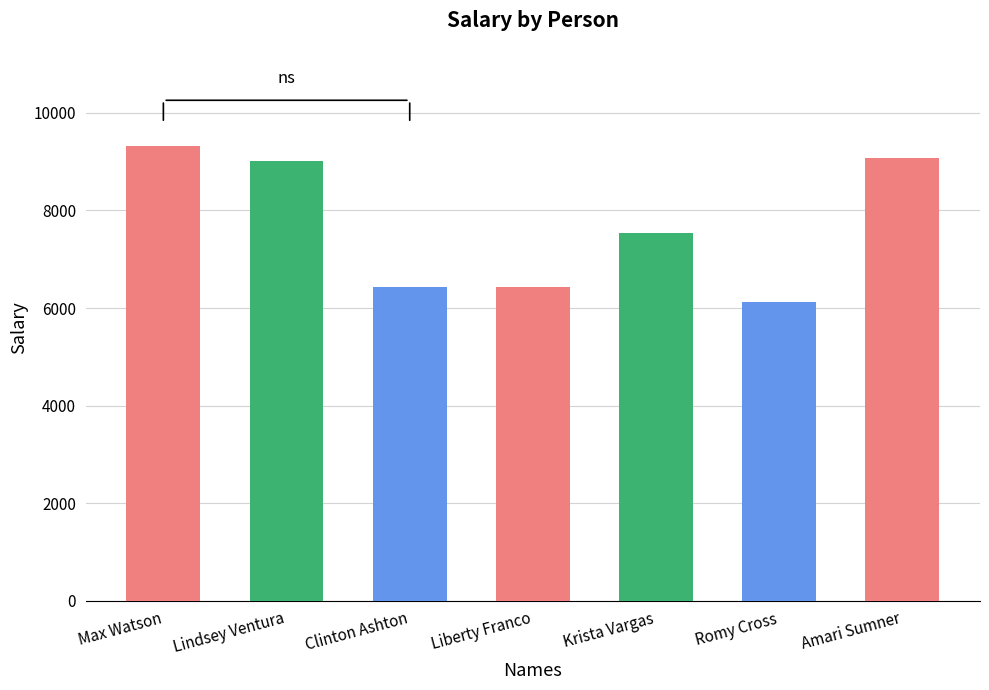

Which category has the lowest value across all series?

Romy Cross